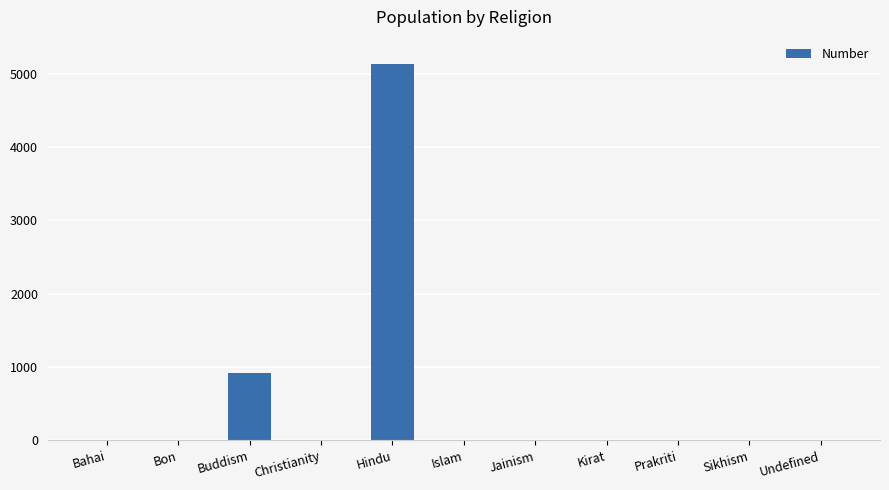

Is it true that the value at Sikhism is 3167?

False